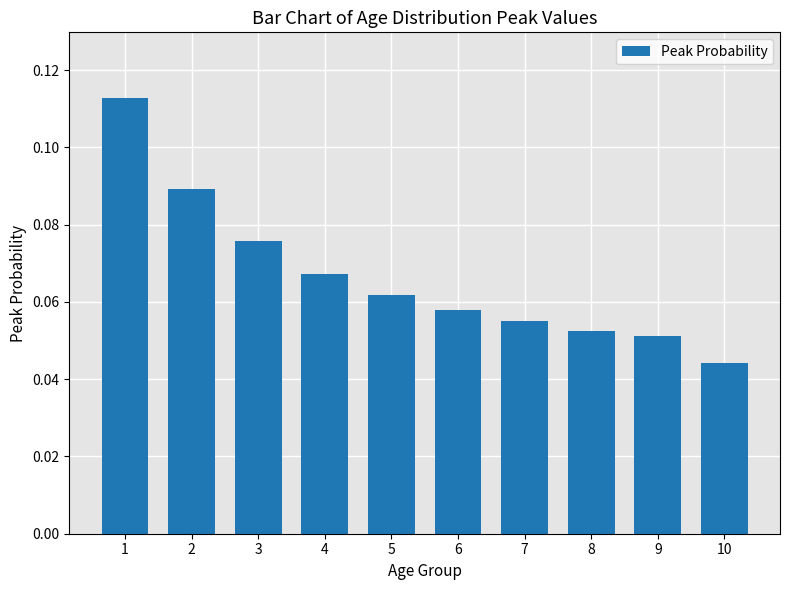

Where is the data nearest to the value 0?

10